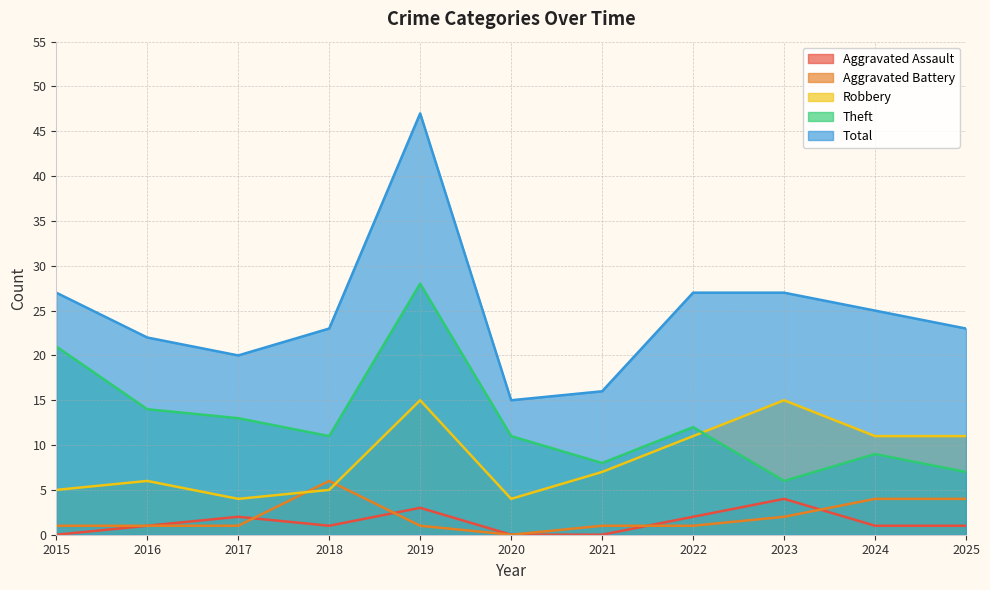

Reading left to right, list all the values displayed in this chart.

Aggravated Assault: 0	1	2	1	3	0	0	2	4	1	1
Aggravated Battery: 1	1	1	6	1	0	1	1	2	4	4
Robbery: 5	6	4	5	15	4	7	11	15	11	11
Theft: 21	14	13	11	28	11	8	12	6	9	7
Total: 27	22	20	23	47	15	16	27	27	25	23